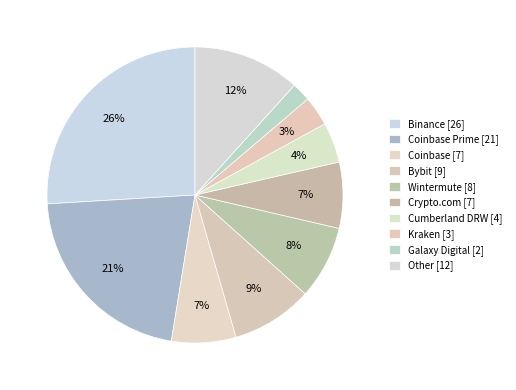

How many slices are in this pie chart?

10